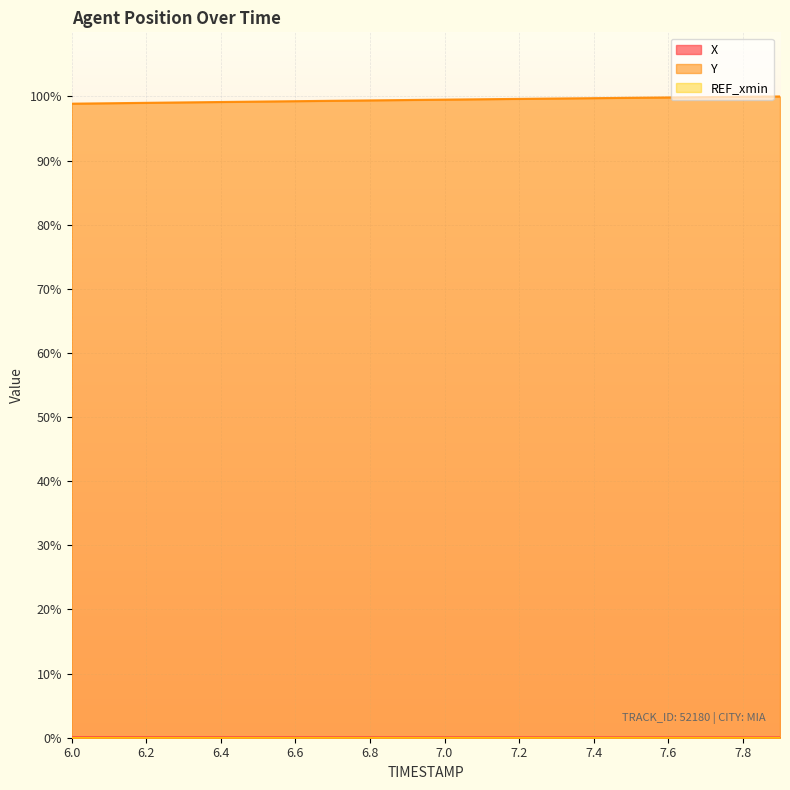

Between 6.8 and 7.5, which series saw the biggest shift?

Y